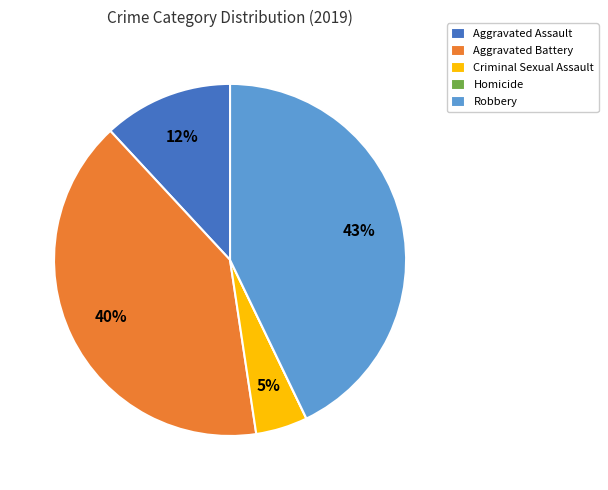

What is the largest slice in the pie chart?

Robbery